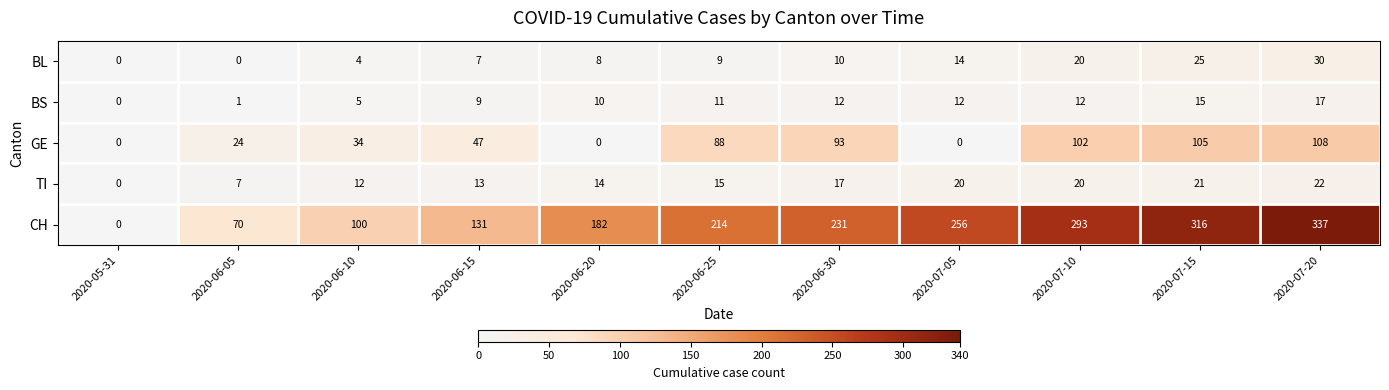

At which label is BS closest to 8?

2020-06-15